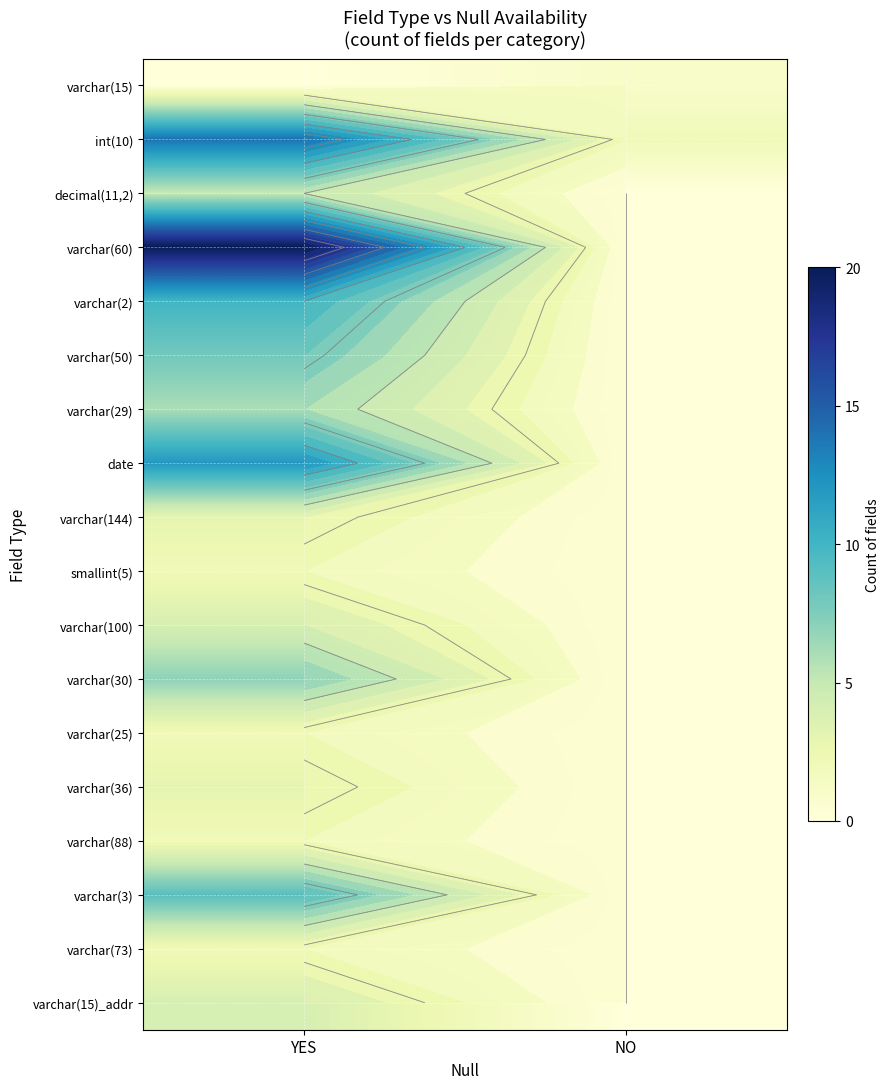

Which category has the highest value across all series?

YES